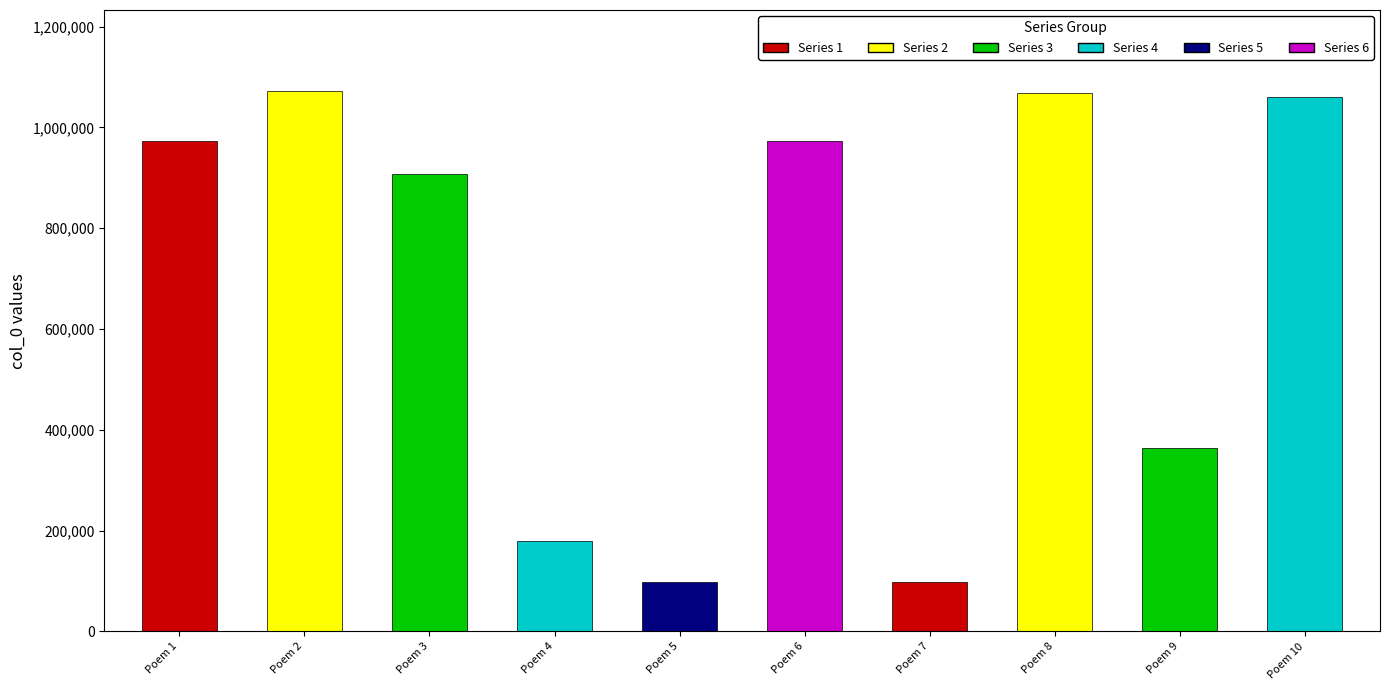

What is the smallest value displayed?

97057